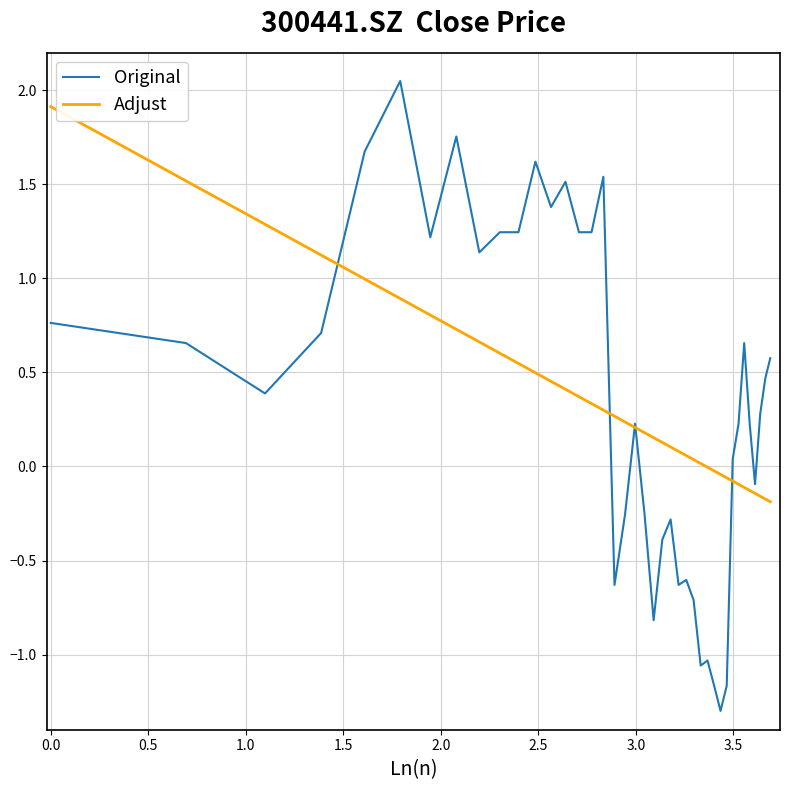

What is the maximum value for Adjust?

1.9